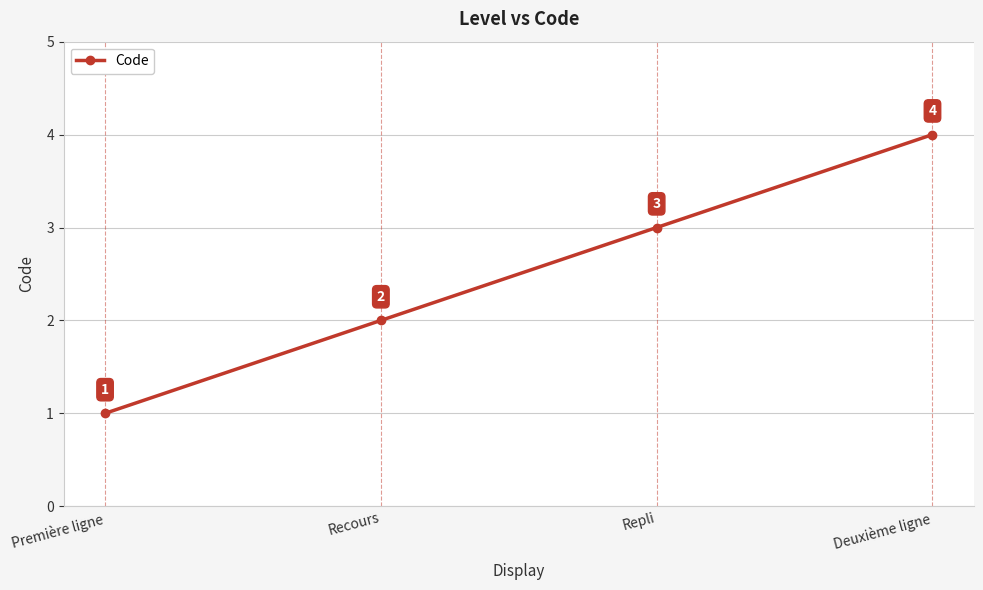

True or false: the data has more than 0 interior local peaks.

False